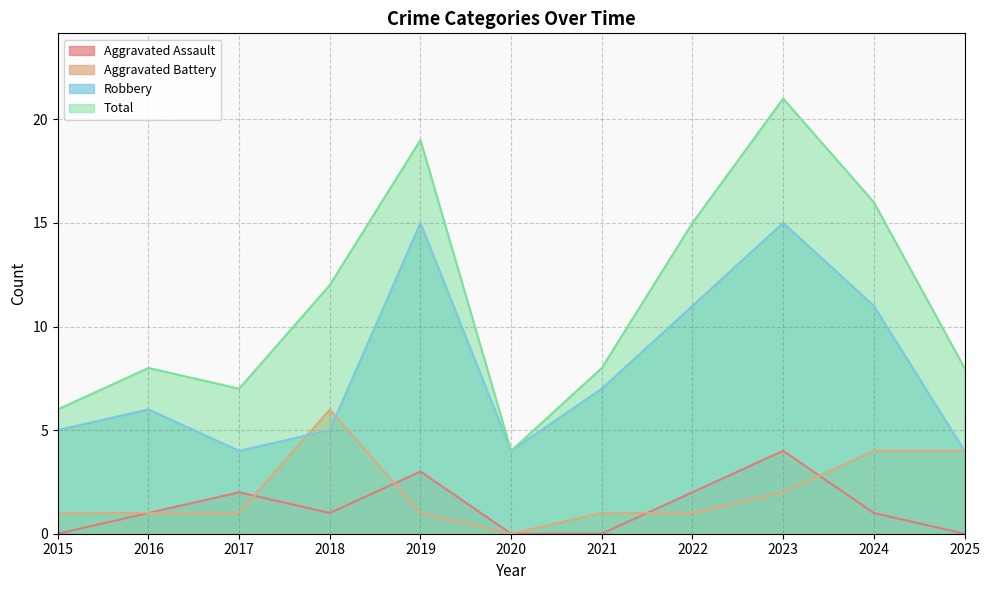

Reading left to right, extract all data points from this chart.

Aggravated Assault: 0	1	2	1	3	0	0	2	4	1	0
Aggravated Battery: 1	1	1	6	1	0	1	1	2	4	4
Robbery: 5	6	4	5	15	4	7	11	15	11	4
Total: 6	8	7	12	19	4	8	15	21	16	8